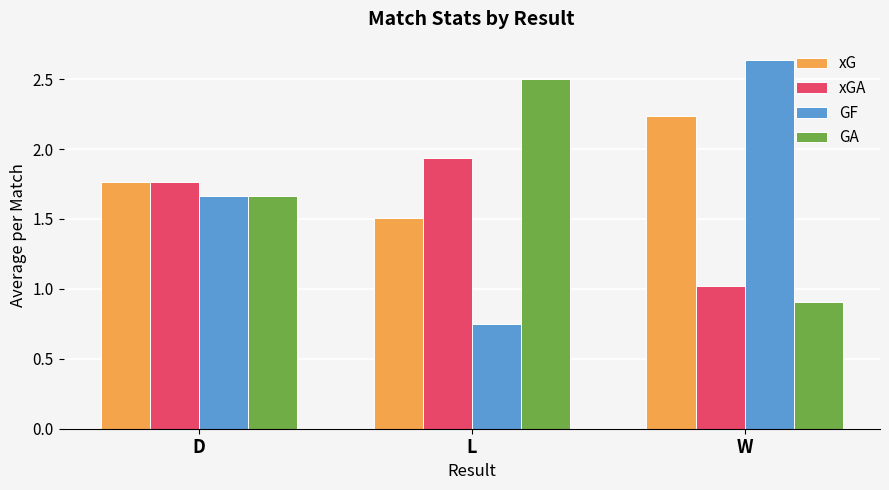

Count the GF values in the range 0 to 2.

2